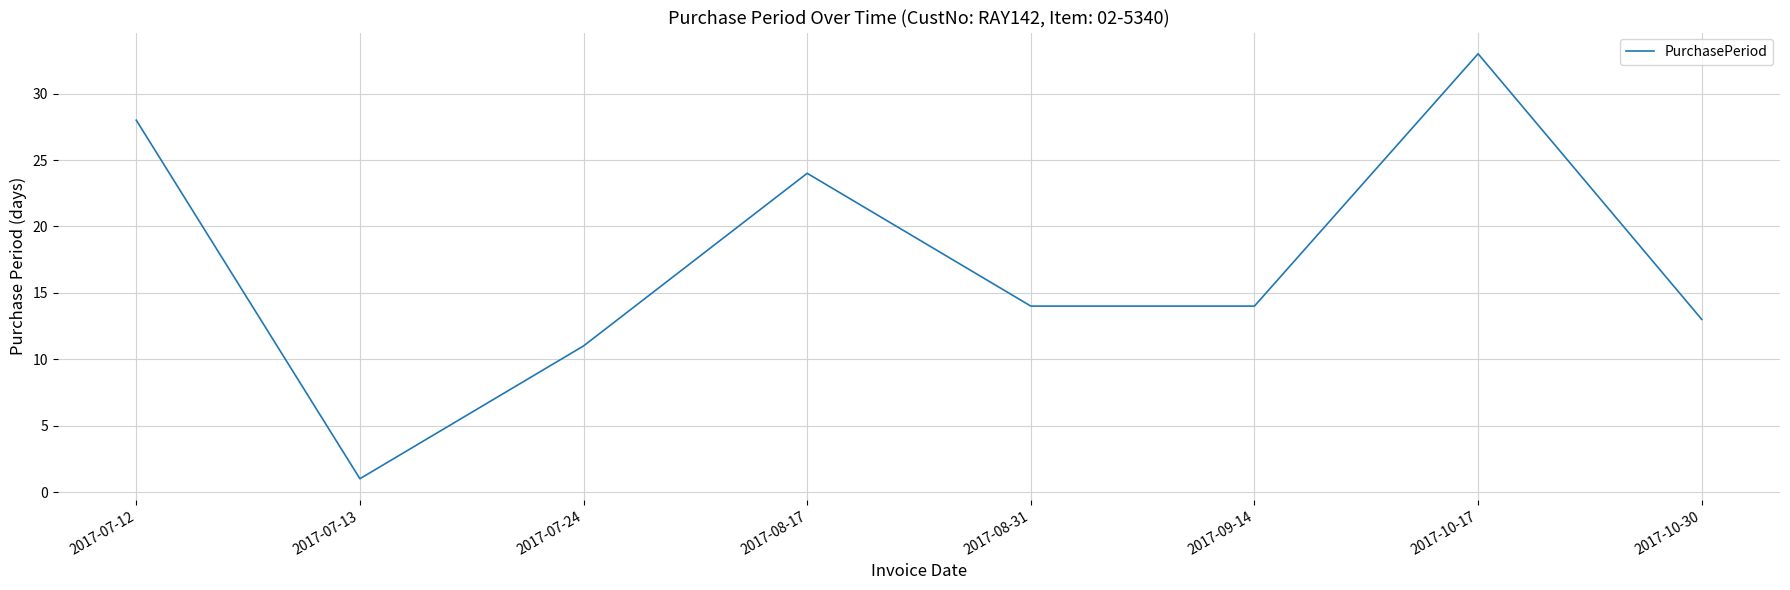

Read the value at 2017-10-17, to the nearest 5.

35